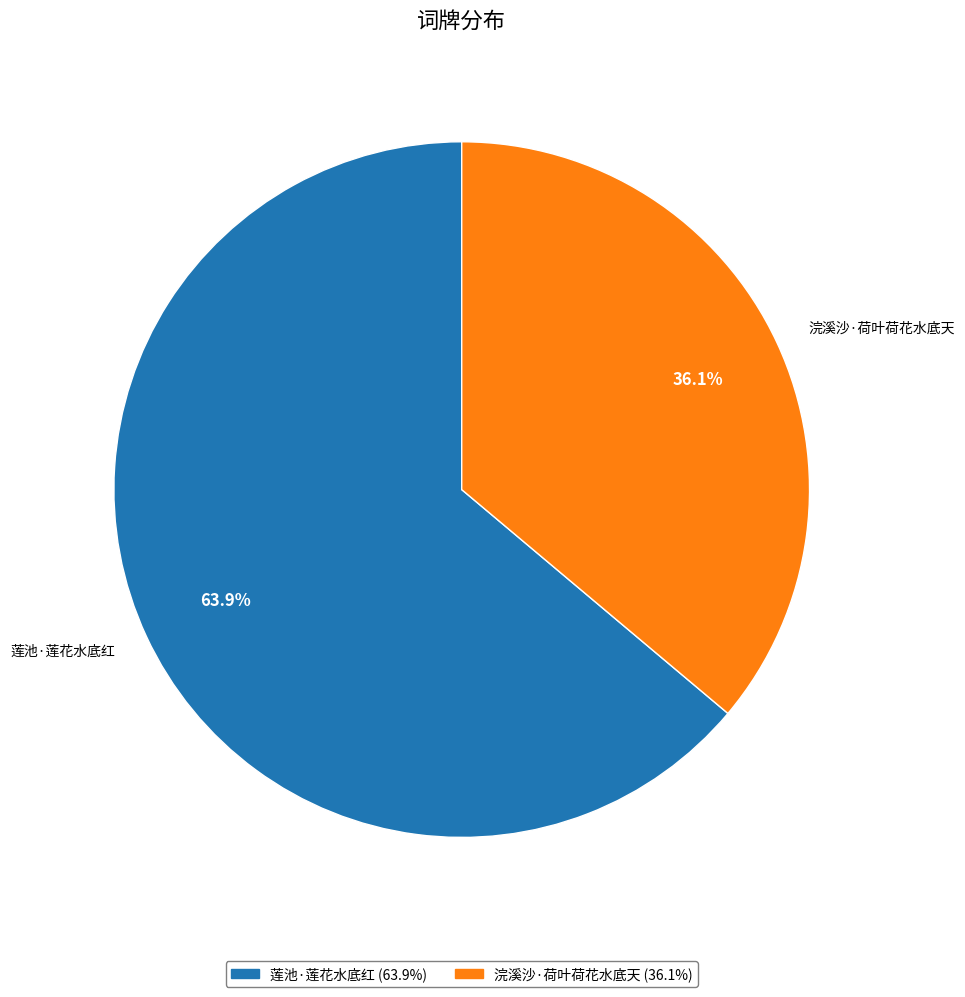

Between 莲池·莲花水底红 and 浣溪沙·荷叶荷花水底天, which is larger?

莲池·莲花水底红